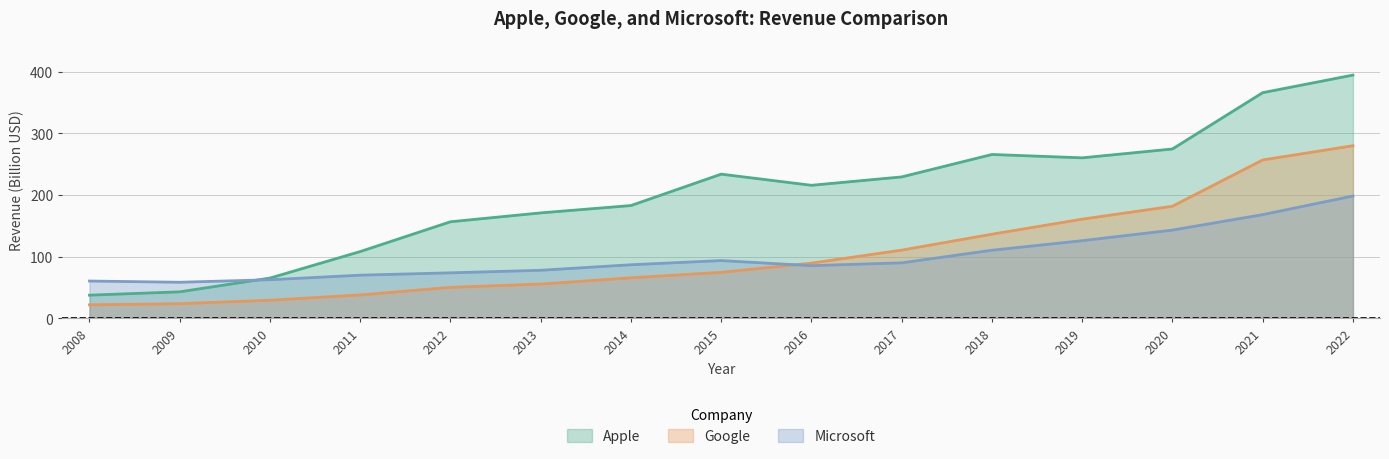

How many lines are shown in the chart?

3